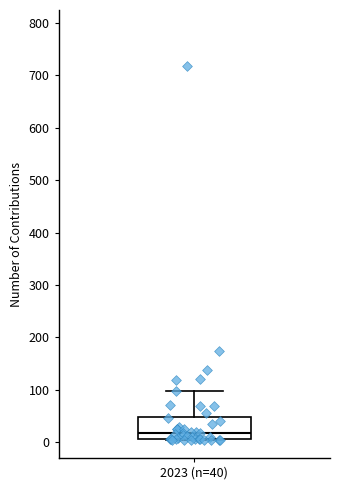

Transcribe this box plot: give where the median line is, the range the box spans, and where the two whiskers end, as read against the y-axis. The values are not printed on the chart, so give them approximately, as read against the axis.

median 20, box 10 to 50, whiskers 10 to 100